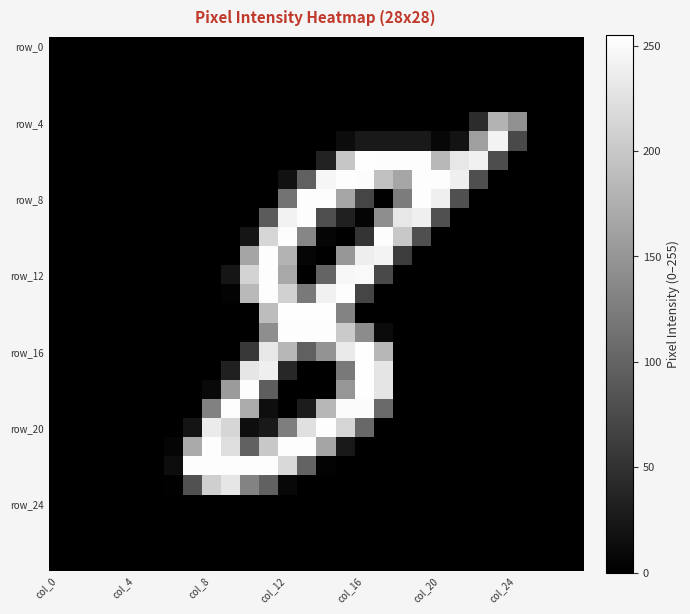

At which category is the sum across all series the highest?

15